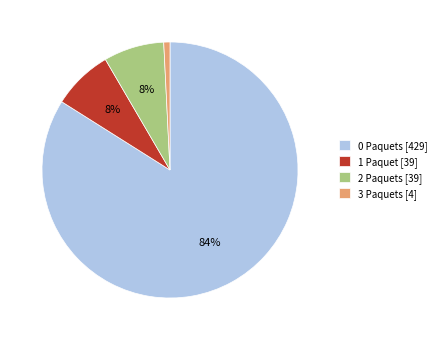

How many segments does this pie chart have?

4